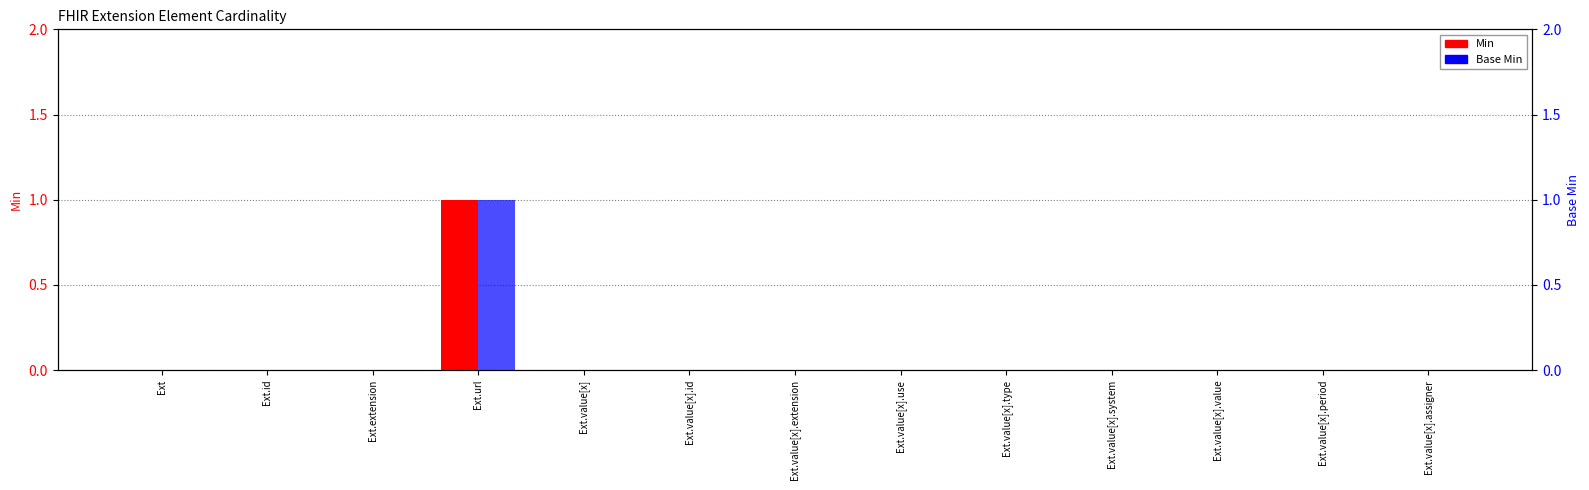

What is the label of the 11th bar from the left?

Ext.value[x].value